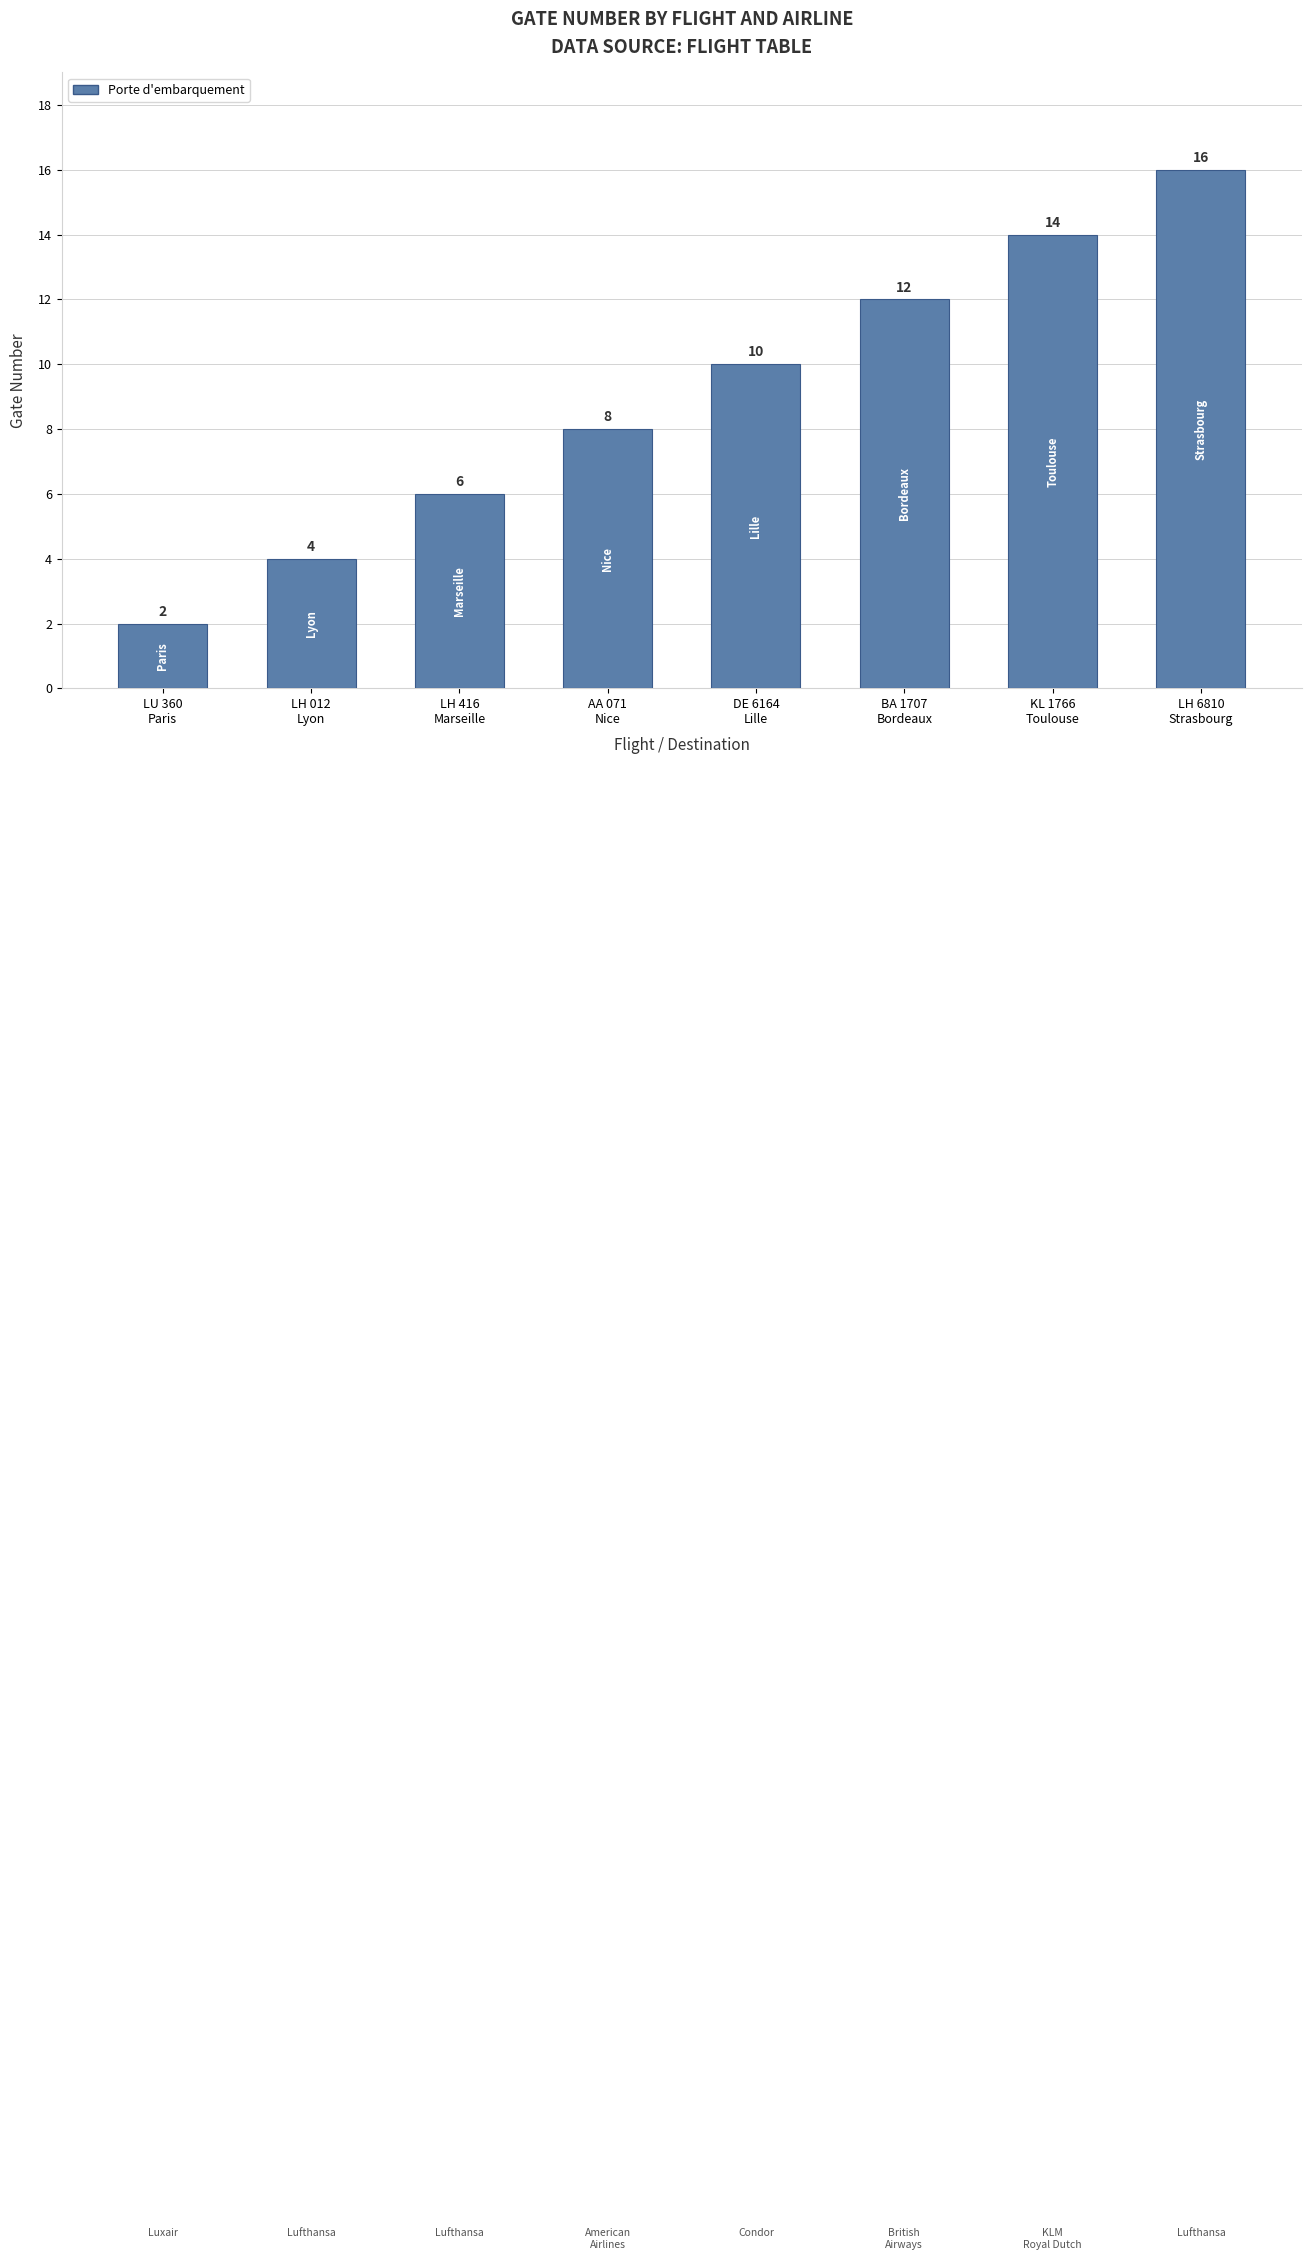

What is the sum of all values?

72